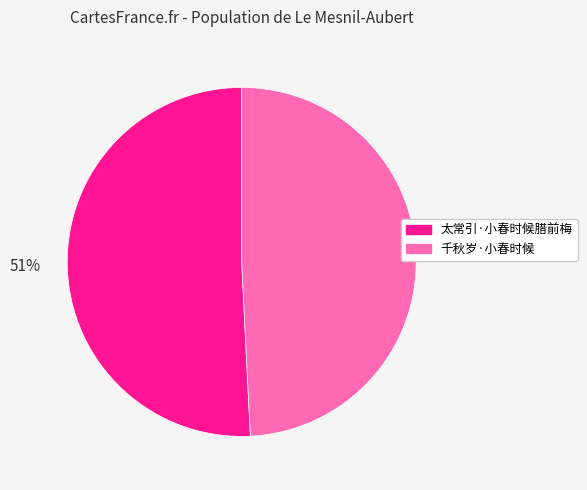

The 49% slice represents 40% of the pie. True or false?

False